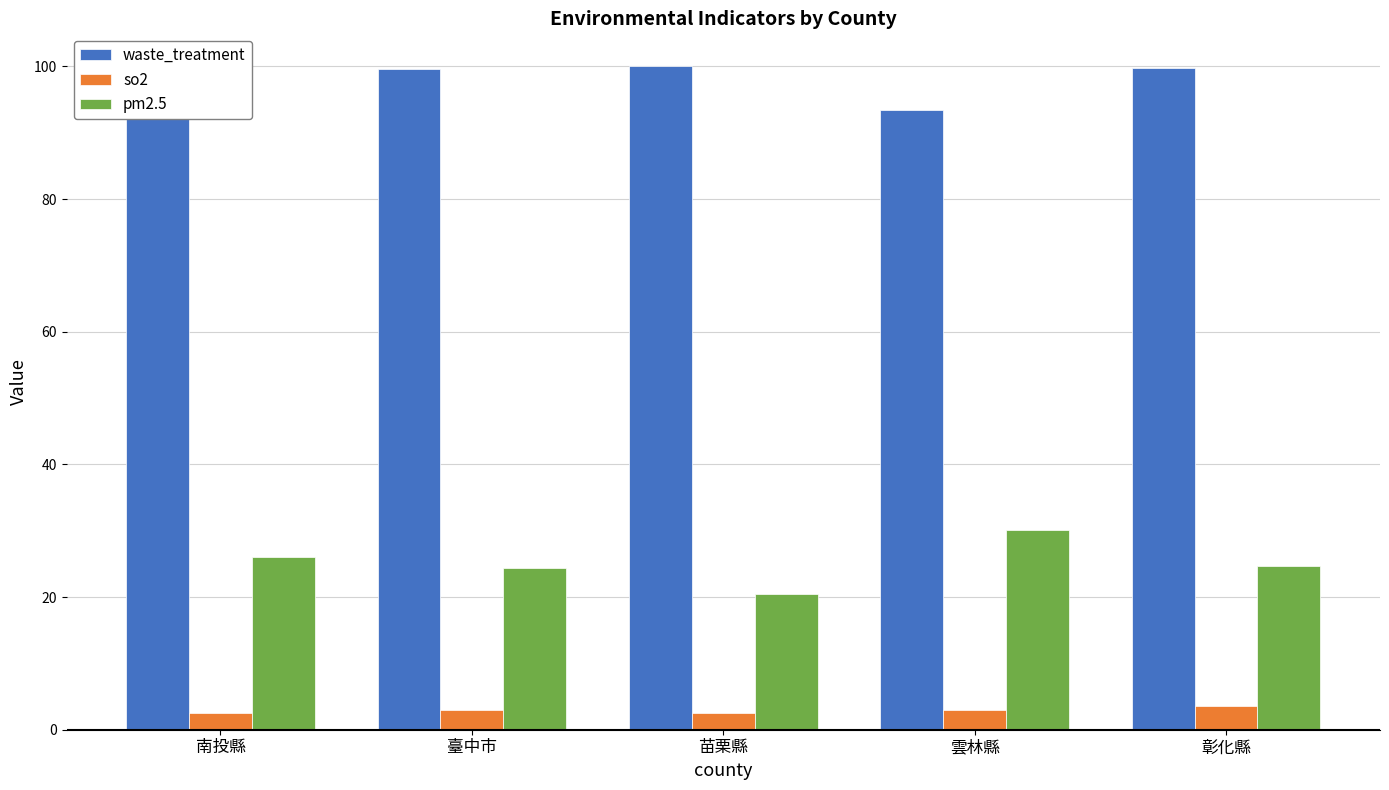

What is the minimum value for waste_treatment?

93.4